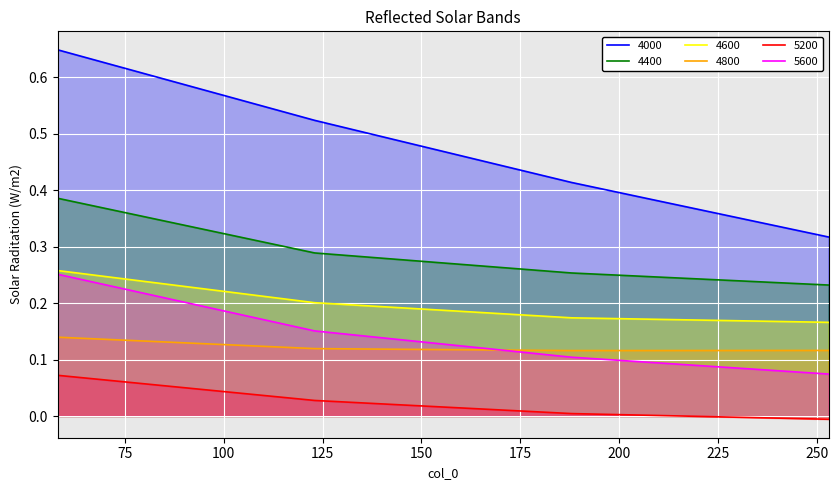

What is the sum of all 5600 values?

0.6